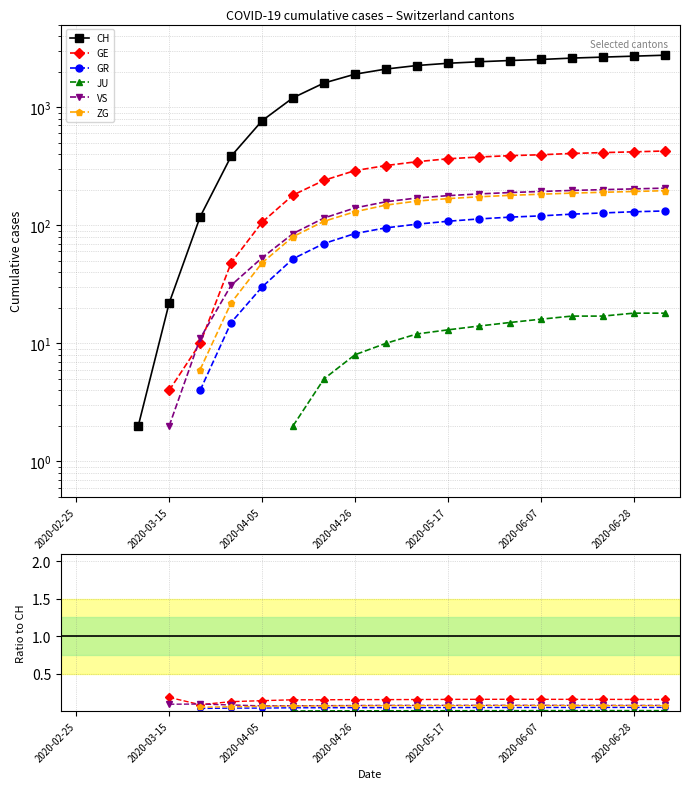

True or false: GR and ZG intersect in this chart.

False